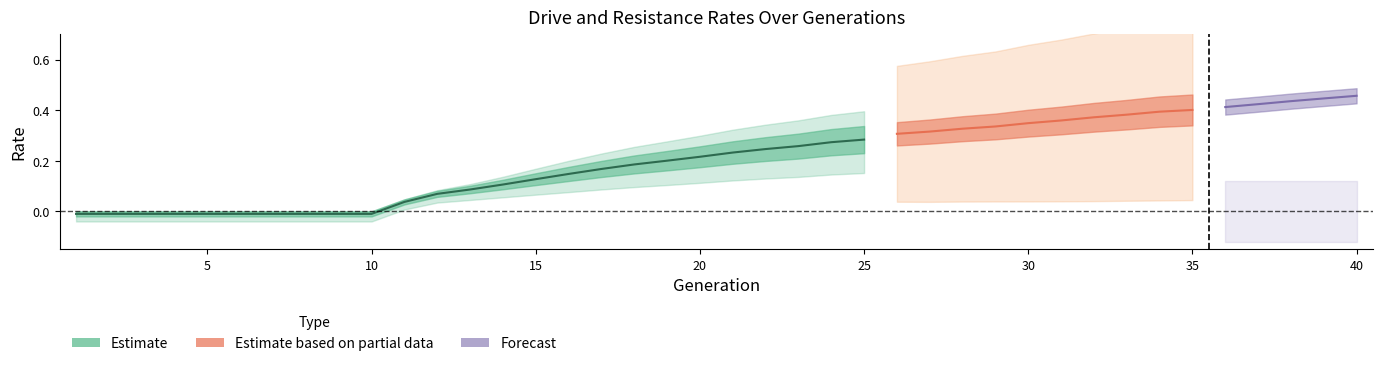

How many distinct data groups are displayed?

3